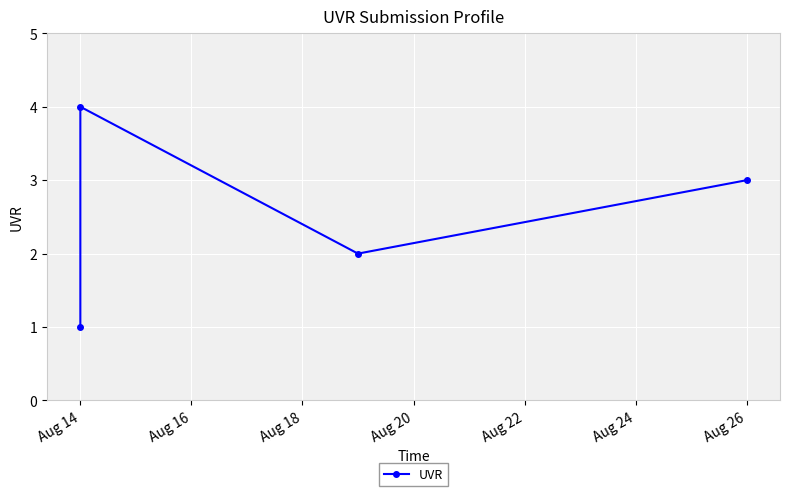

What is the change in value from Aug 14 to Aug 26?

+2